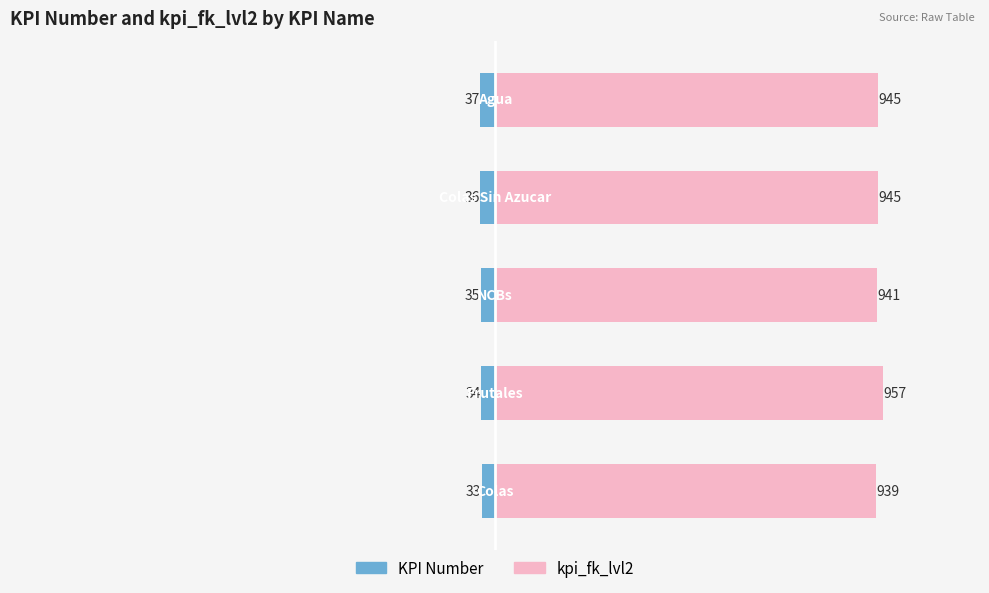

What is the average value of the KPI Number series?

-35